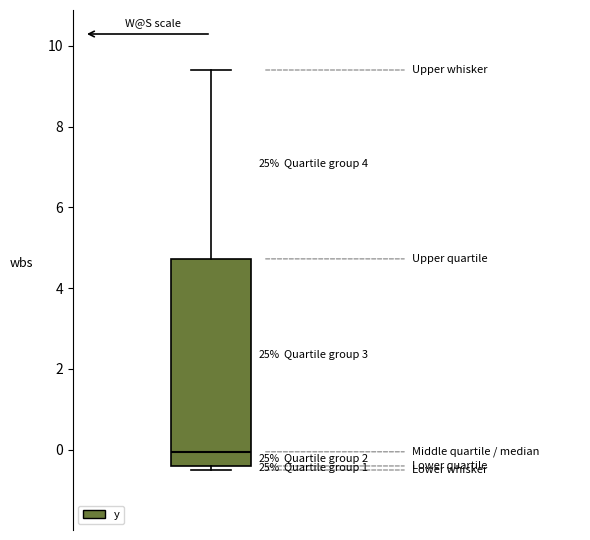

Read this box plot against the y-axis: the position of the median line, the range covered by the box, and the ends of both whiskers. The values are not printed on the chart, so give them approximately, as read against the axis.

median 0.0, box -0.4 to 4.8, whiskers -0.4 (just below the box's lower edge) to 9.4